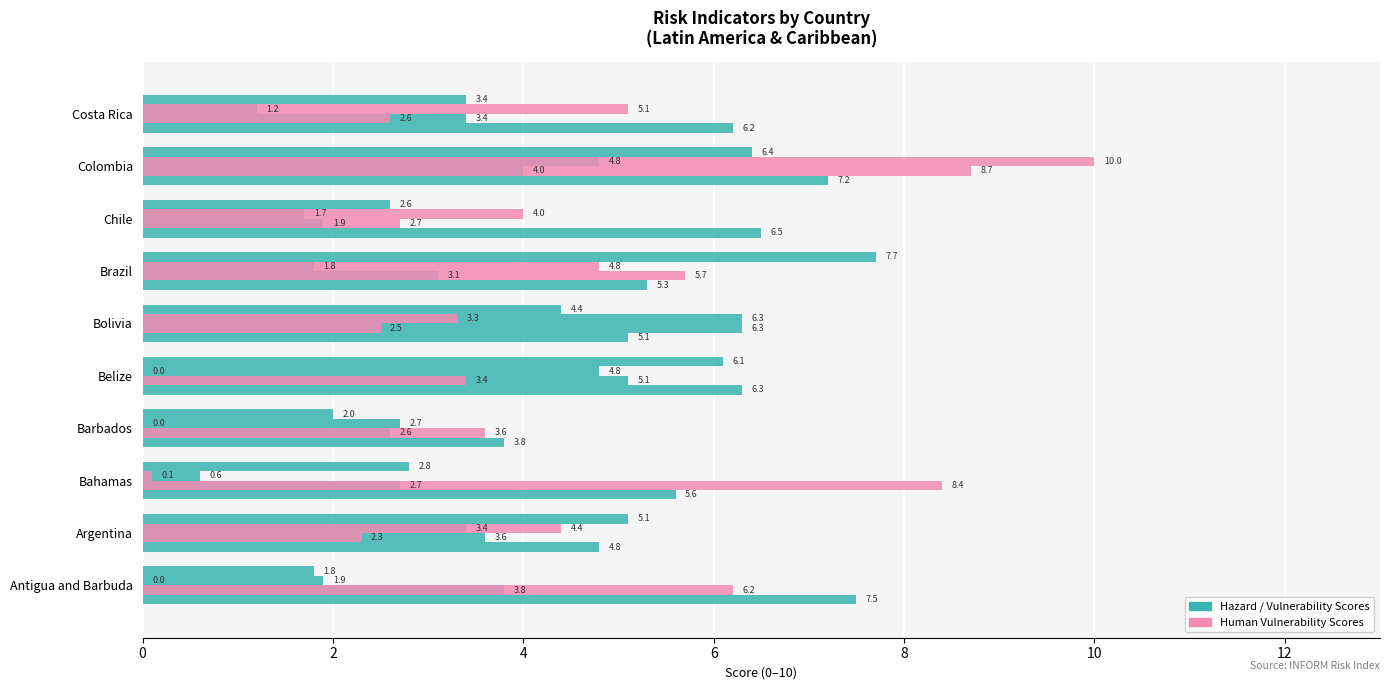

How many distinct data groups are displayed?

6